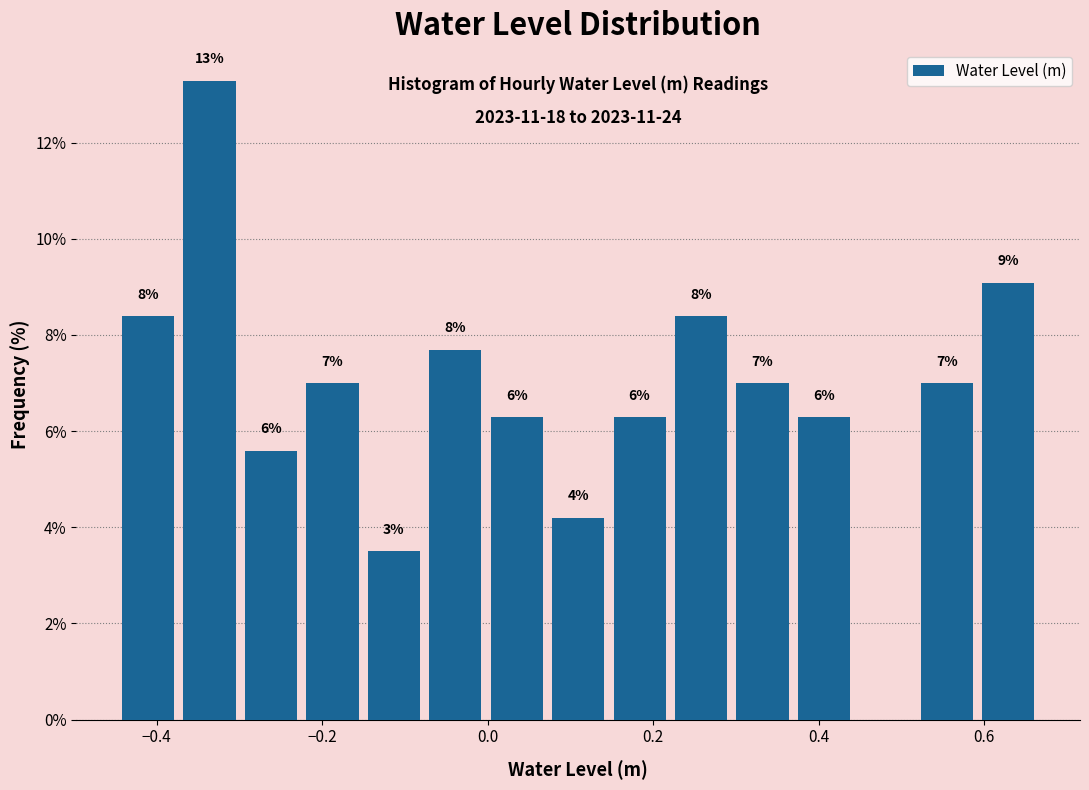

Read against the x-axis, roughly where is the centre of the tallest bar?

-0.34